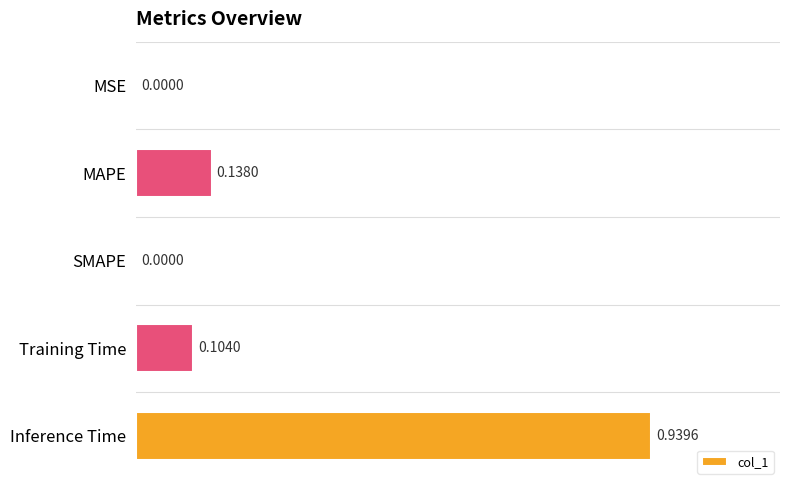

Between MAPE and Inference Time, which is larger?

Inference Time